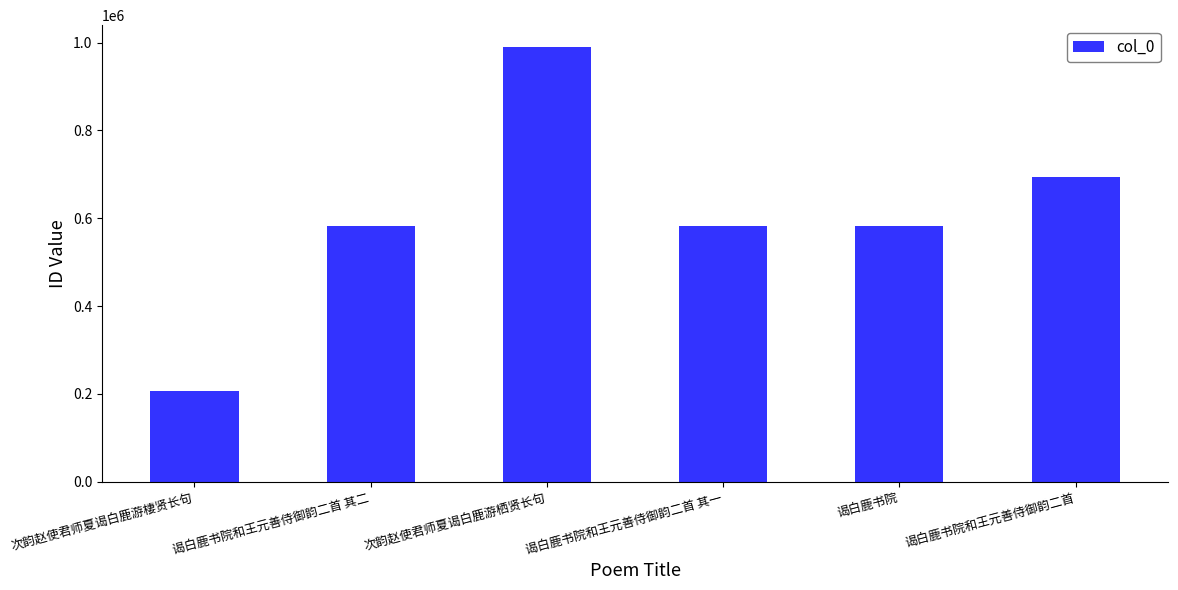

What position from the right is 次韵赵使君师夏谒白鹿游栖贤长句?

4